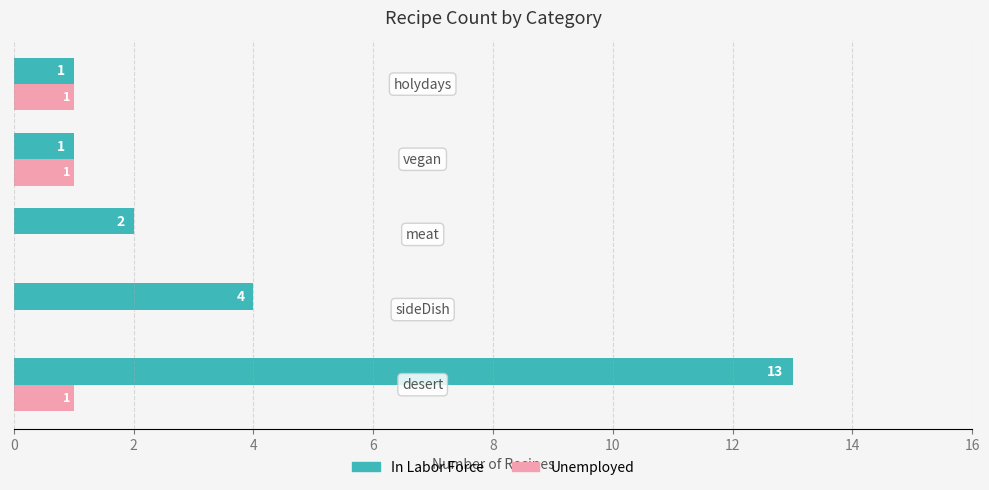

What is the maximum value shown in the chart?

13